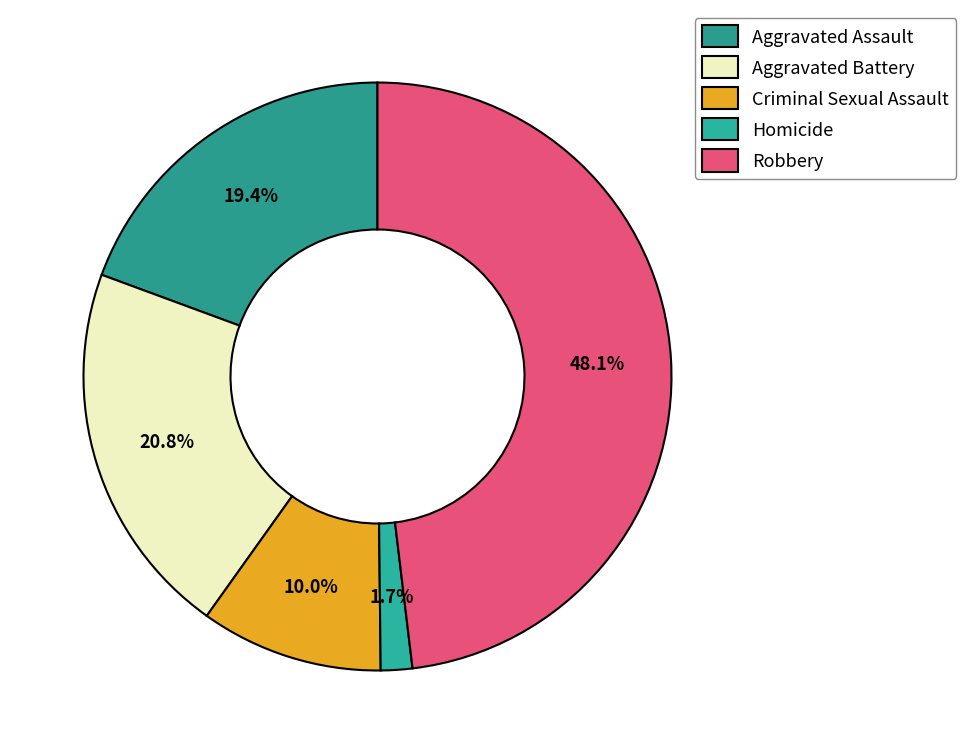

Is it true that Aggravated Assault is 19% of the pie?

True